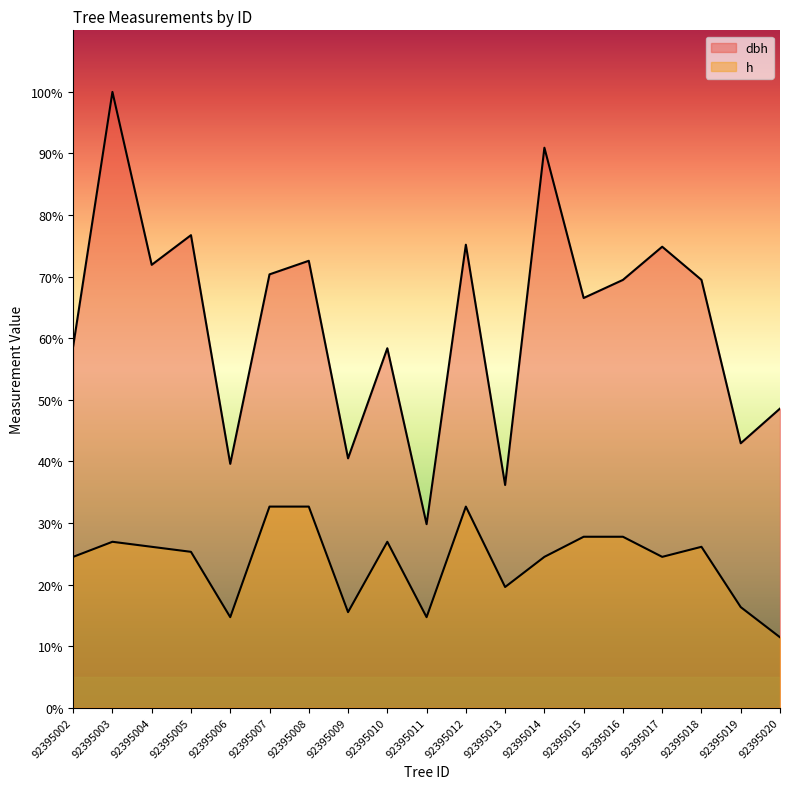

Between 92395004 and 92395018, which is larger?

92395004